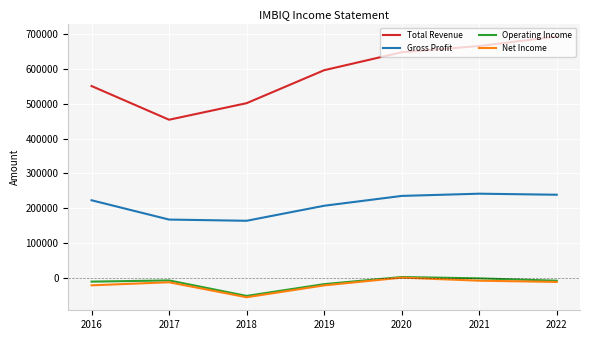

What is the maximum value shown in the chart?

693300